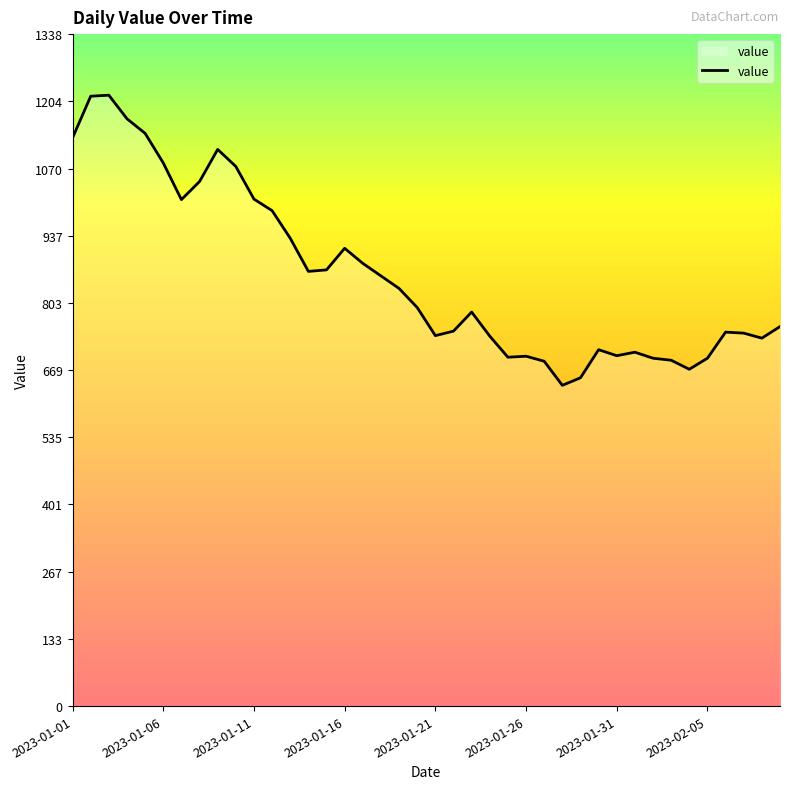

What is the greatest value displayed?

1217